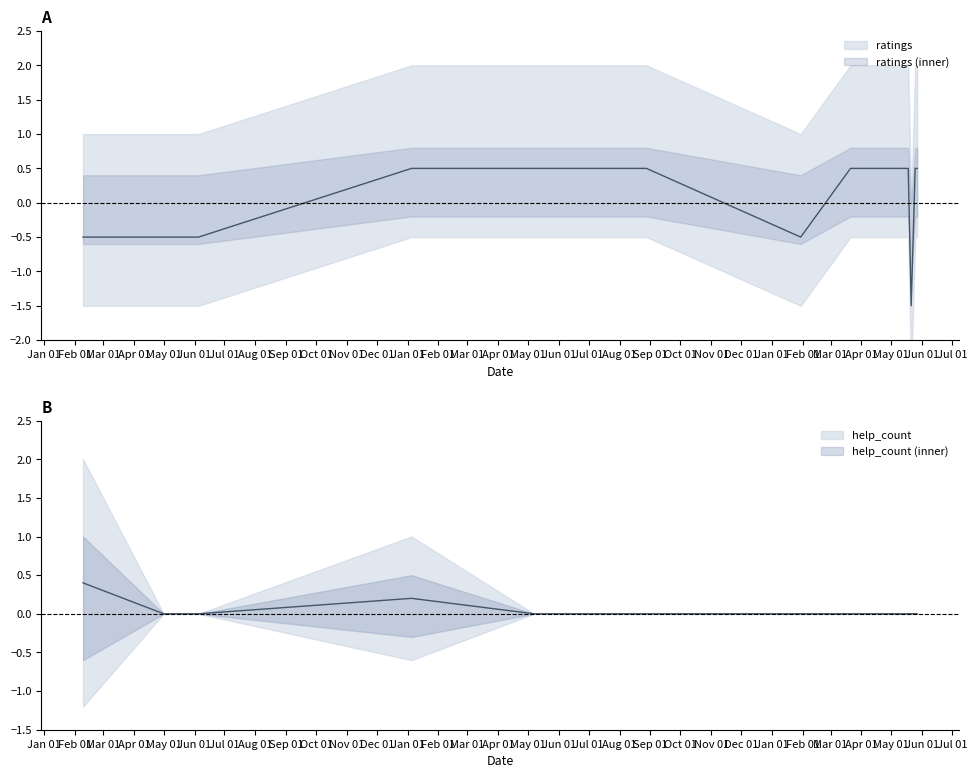

What is the value of the help_count point at the 1st from the left?

0.4